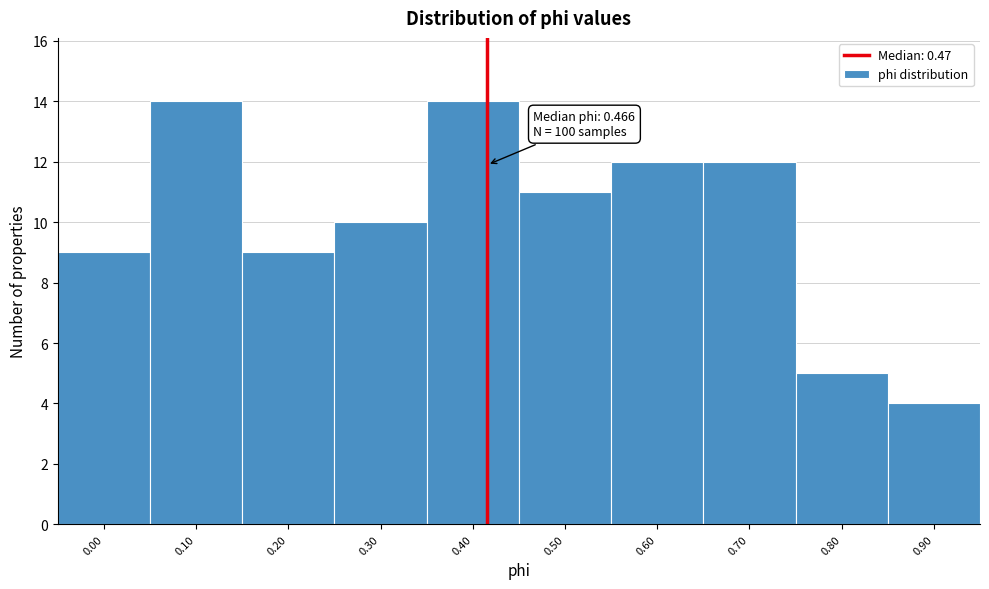

Reading left to right, extract all data points from this chart.

9	14	9	10	14	11	12	12	5	4